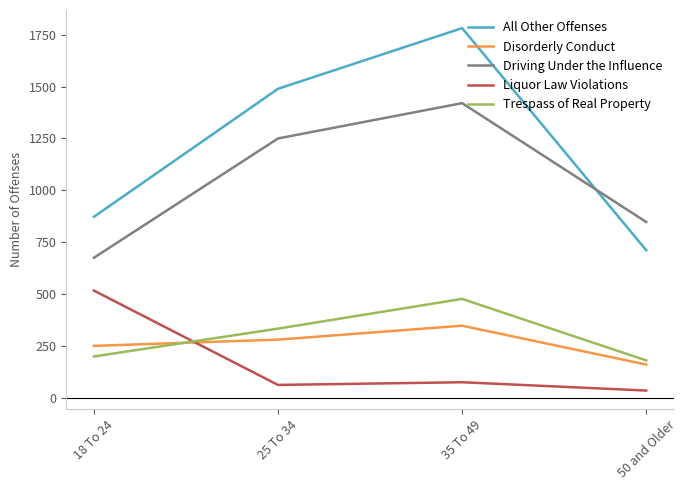

Reading left to right, list all the values displayed in this chart.

All Other Offenses: 18 To 24=873	25 To 34=1489	35 To 49=1781	50 and Older=712
Disorderly Conduct: 18 To 24=252	25 To 34=282	35 To 49=349	50 and Older=162
Driving Under the Influence: 18 To 24=676	25 To 34=1250	35 To 49=1420	50 and Older=848
Liquor Law Violations: 18 To 24=518	25 To 34=64	35 To 49=77	50 and Older=37
Trespass of Real Property: 18 To 24=201	25 To 34=335	35 To 49=478	50 and Older=182